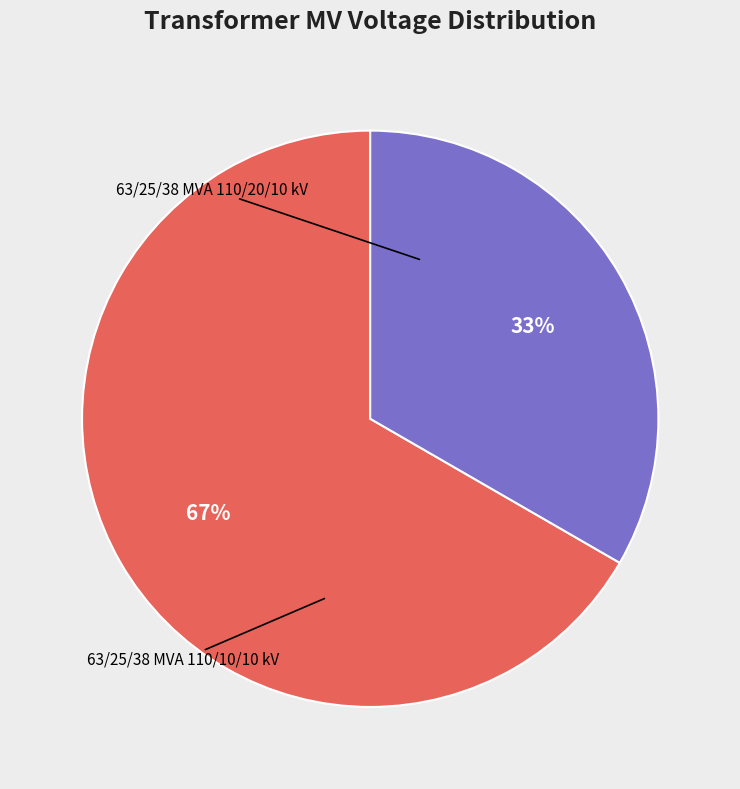

How many segments does this pie chart have?

2